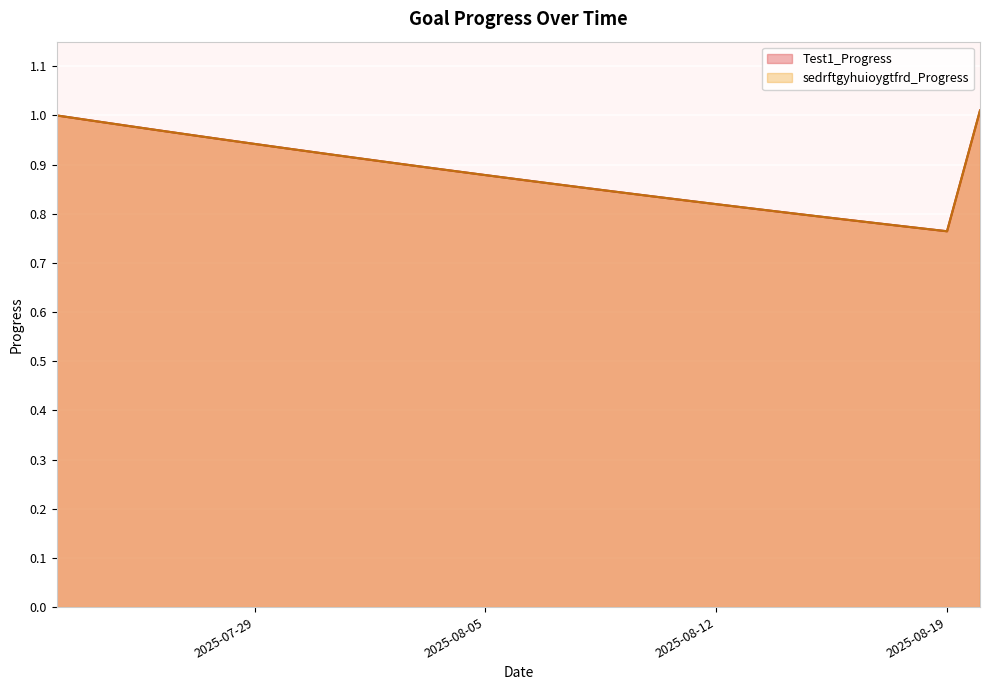

Reading left to right, extract all data points from this chart.

Test1_Progress: 1.0	1.0	1.0	1.0	1.0	1.0	0.9	0.9	0.9	0.9	0.9	0.9	0.9	0.9	0.9	0.9	0.9	0.8	0.8	0.8	0.8	0.8	0.8	0.8	0.8	0.8	0.8	0.8	1.0
sedrftgyhuioygtfrd_Progress: 1.0	1.0	1.0	1.0	1.0	1.0	0.9	0.9	0.9	0.9	0.9	0.9	0.9	0.9	0.9	0.9	0.9	0.8	0.8	0.8	0.8	0.8	0.8	0.8	0.8	0.8	0.8	0.8	1.0